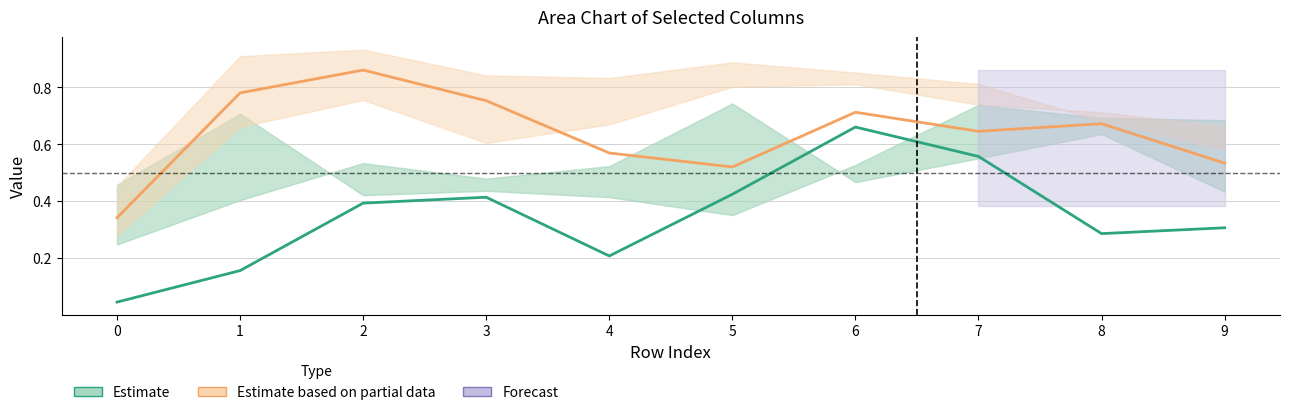

What value does the Estimate based on partial data series have at 3?

0.8